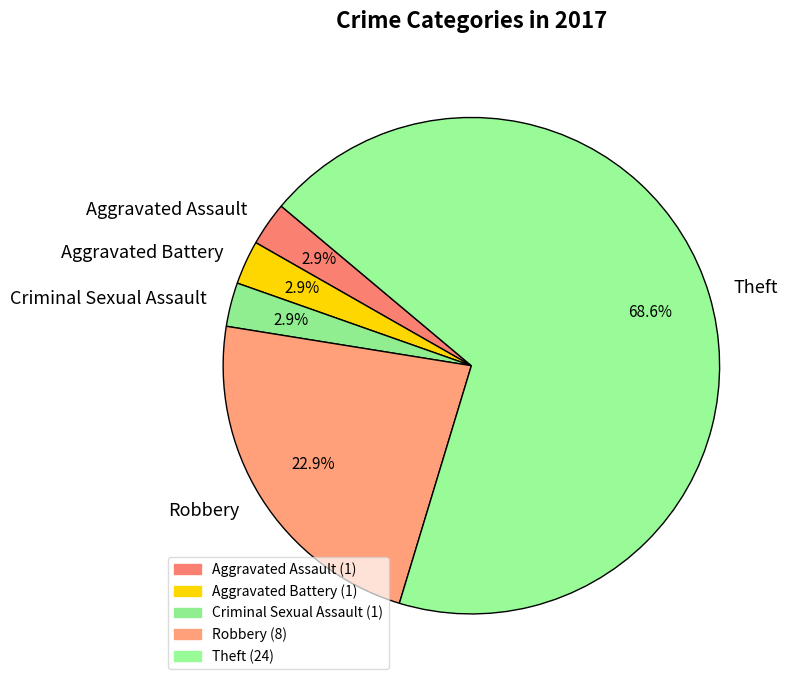

Is there any slice that represents more than half of the pie?

Yes